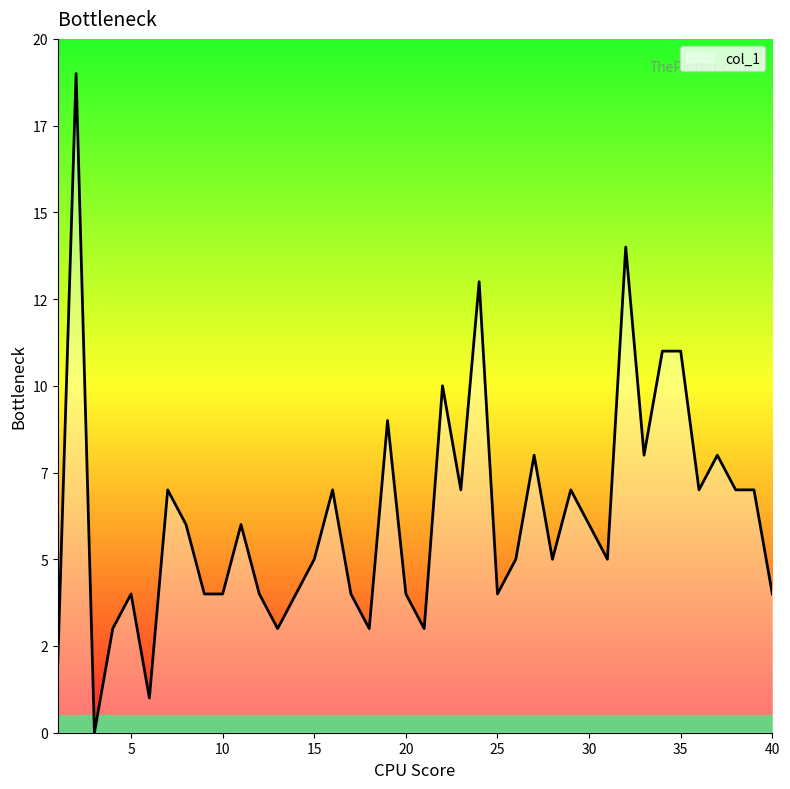

How many values are below 6?

20